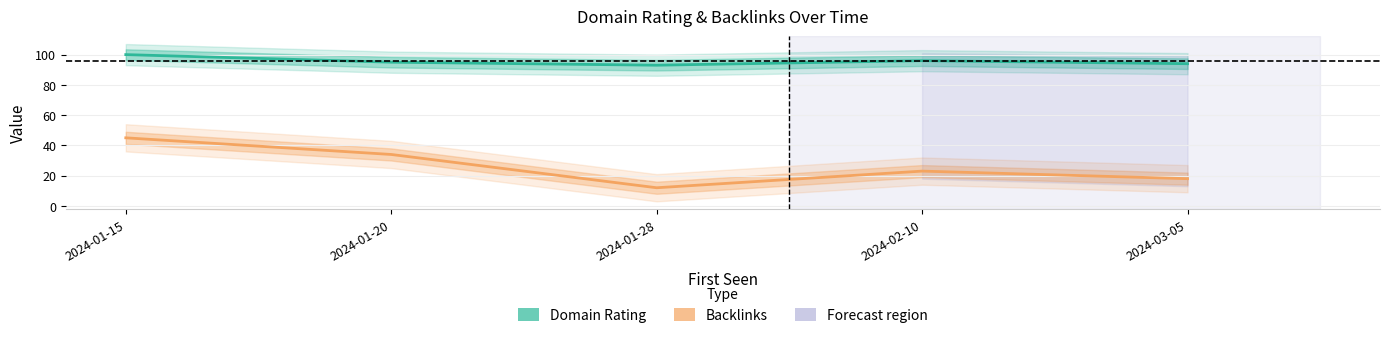

What is the label of the 1st point from the right?

2024-03-05